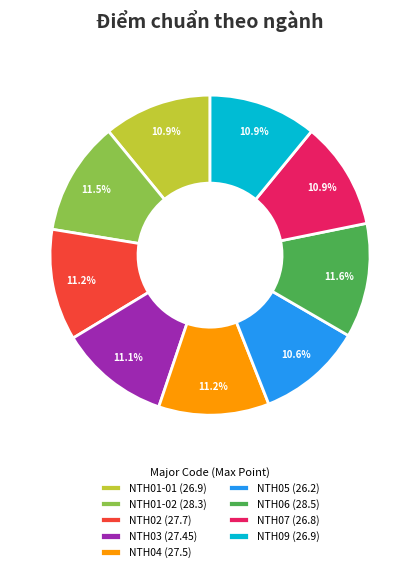

To the nearest percent, what is the average slice percentage?

11%